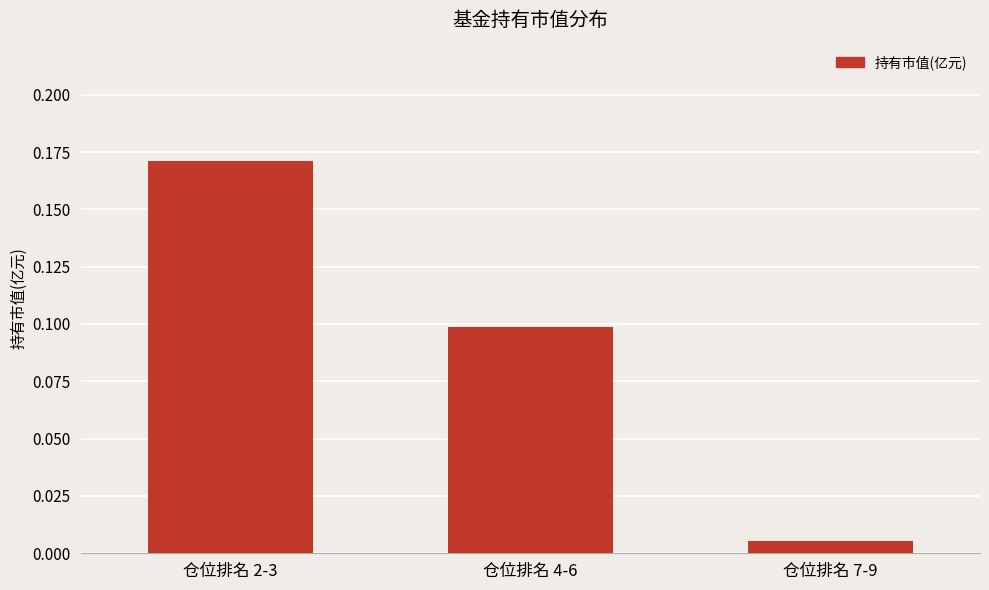

Which label corresponds to the largest value in the chart?

仓位排名 2-3